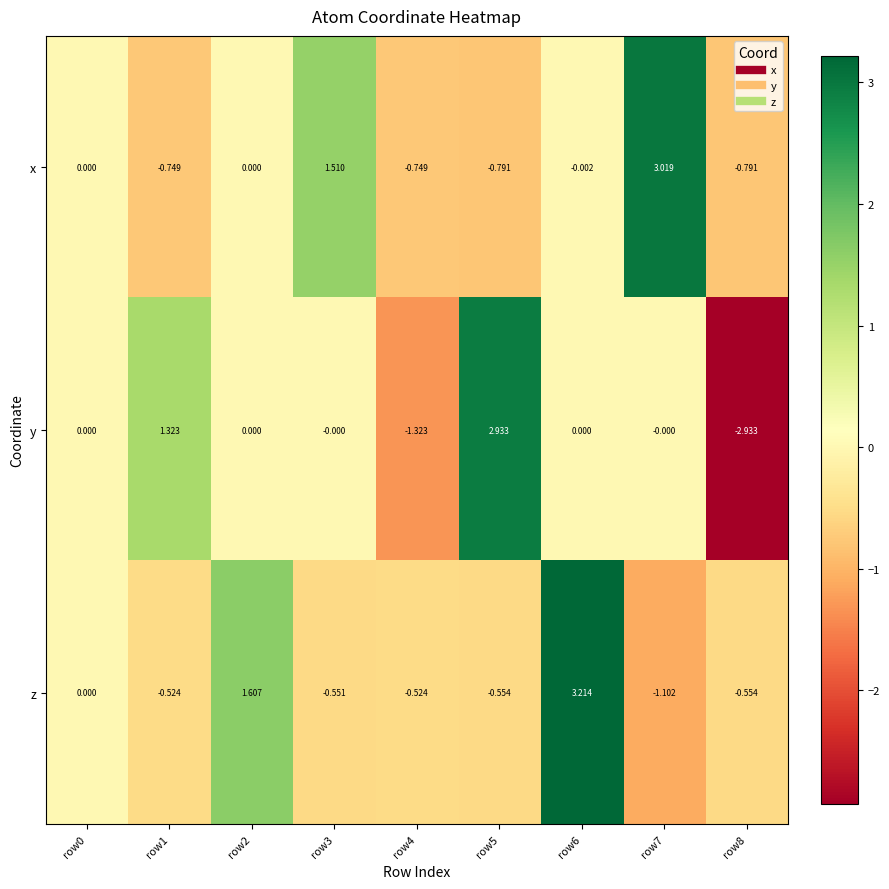

Between row1 and row5, which series saw the biggest shift?

y